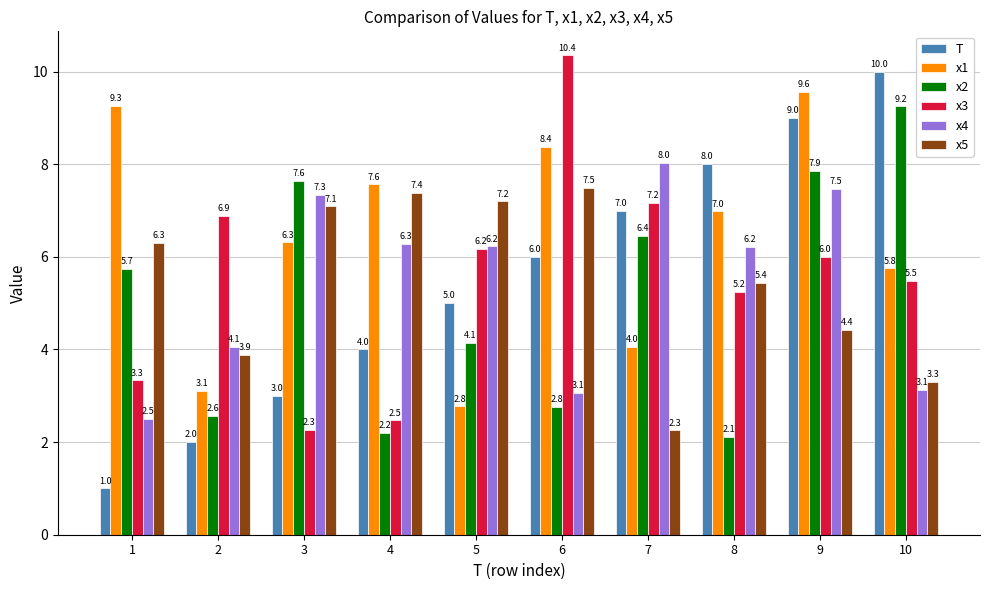

What is the difference between the maximum and minimum values in the x2 series?

7.1